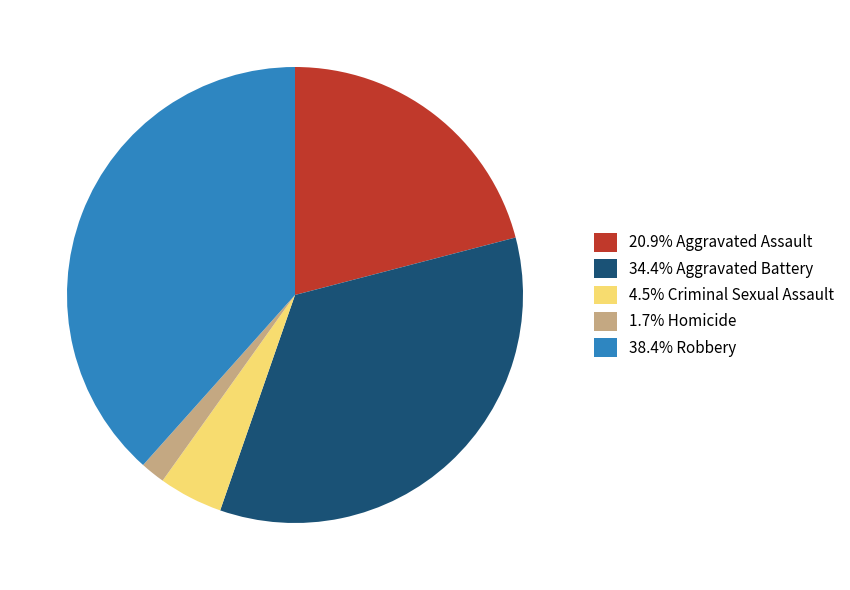

Is the sum of 1.7% Homicide and 34.4% Aggravated Battery greater than half?

No